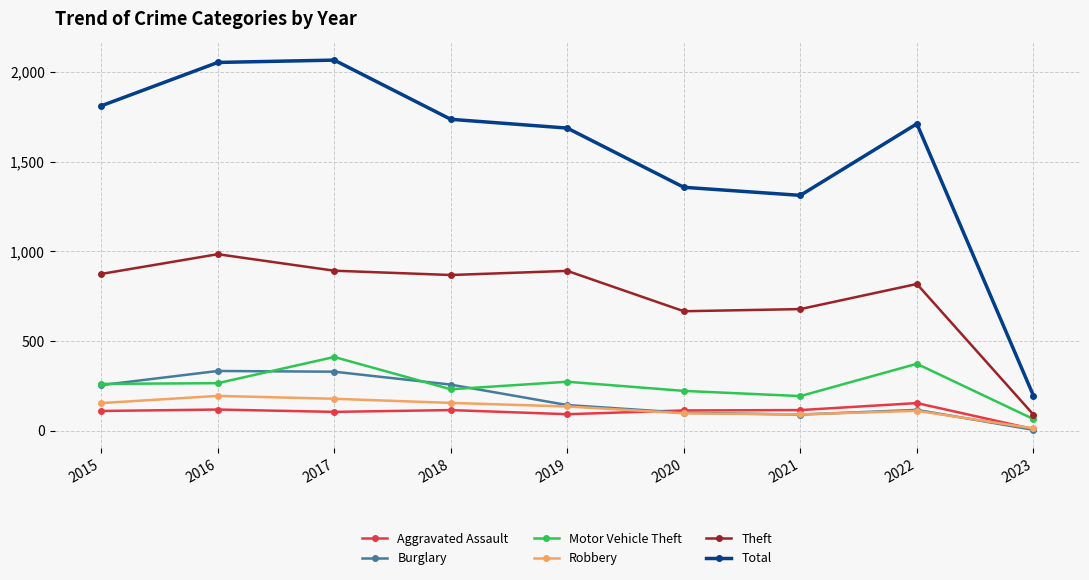

What is the lowest value of the Burglary series?

5